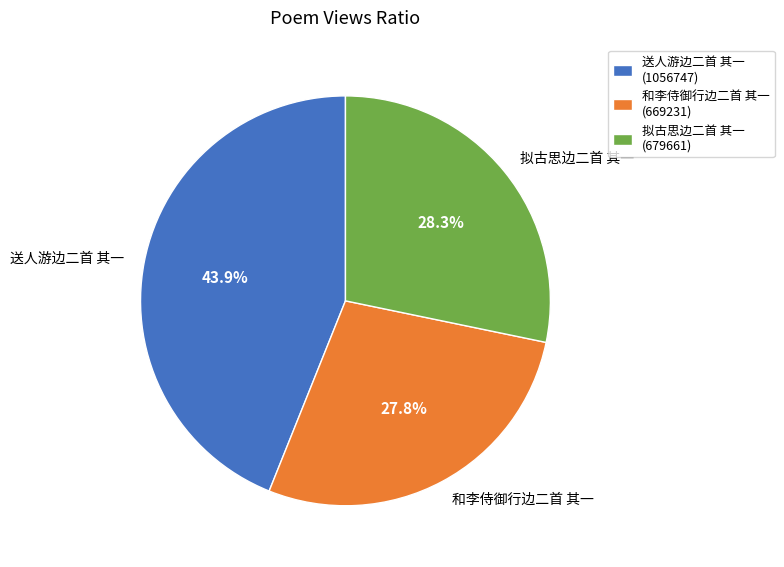

Is it true that 和李侍御行边二首 其一 is 28% of the pie?

True